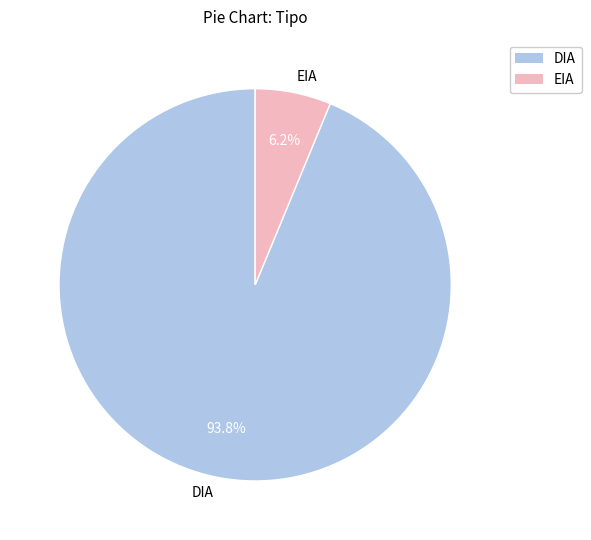

Which category has the smallest portion of the pie?

EIA